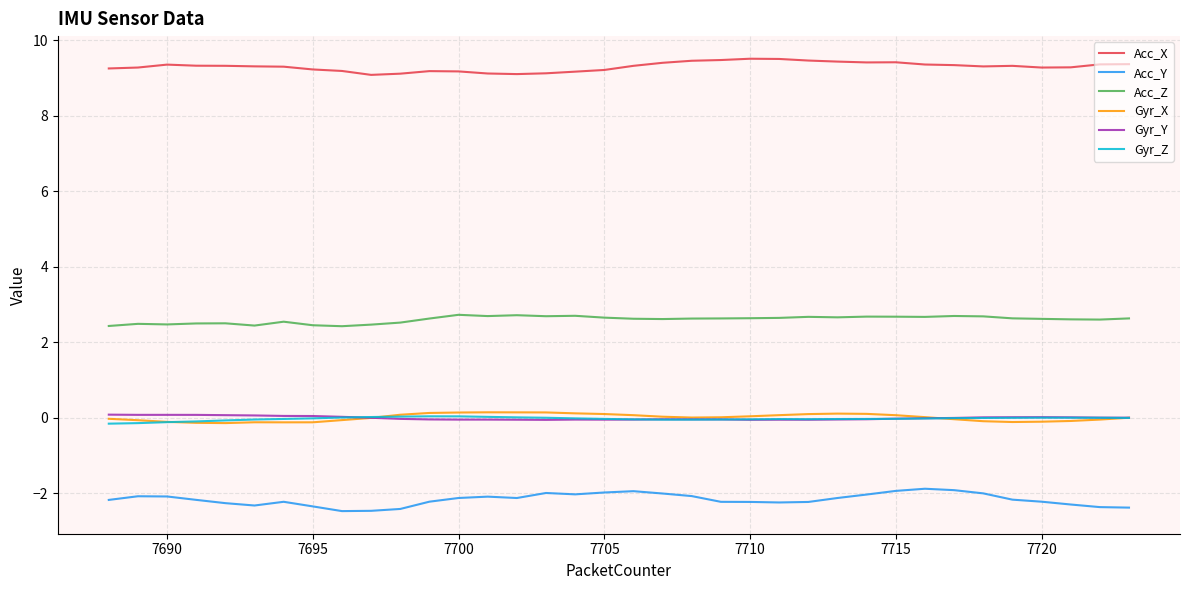

True or false: Acc_Y and Acc_X intersect in this chart.

False